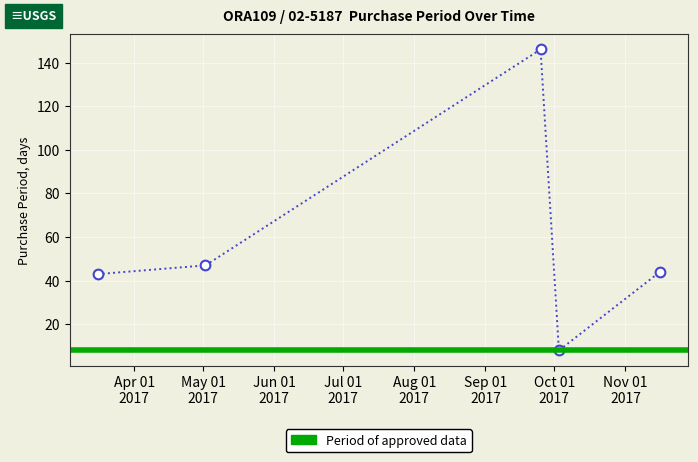

True or false: the data has more than 0 interior local peaks.

True